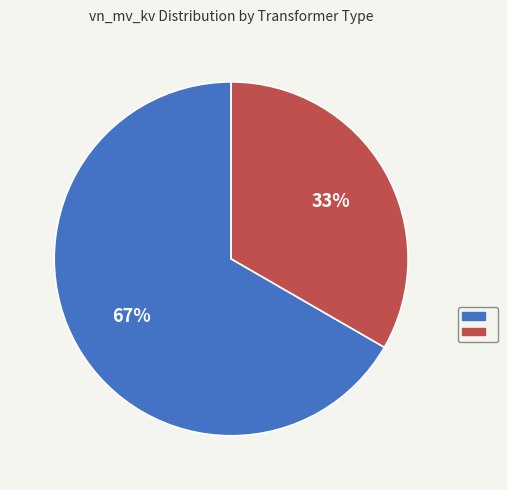

Does any single category account for the majority?

Yes